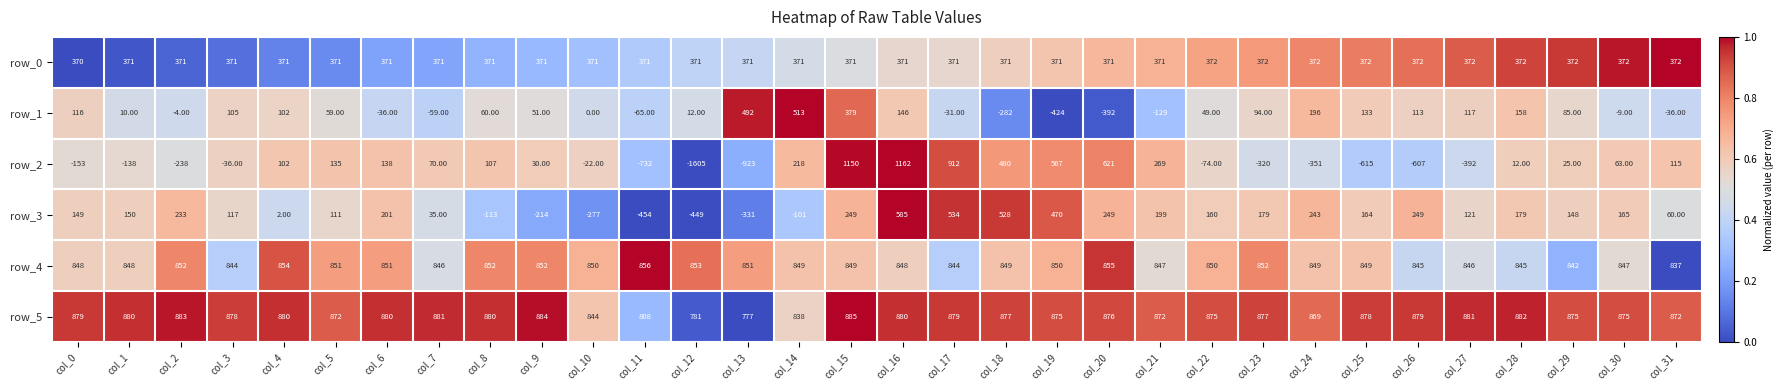

Which series has the largest total across all categories?

row_5